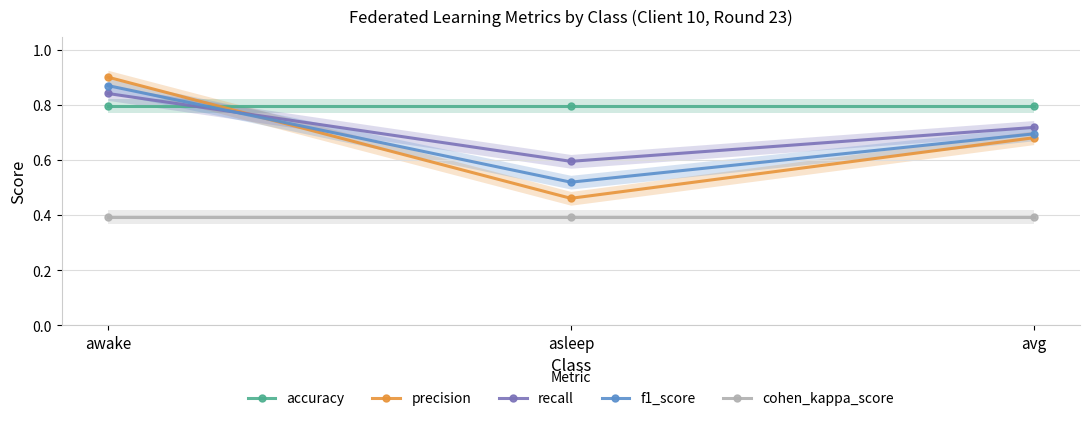

How many lines are shown in the chart?

5